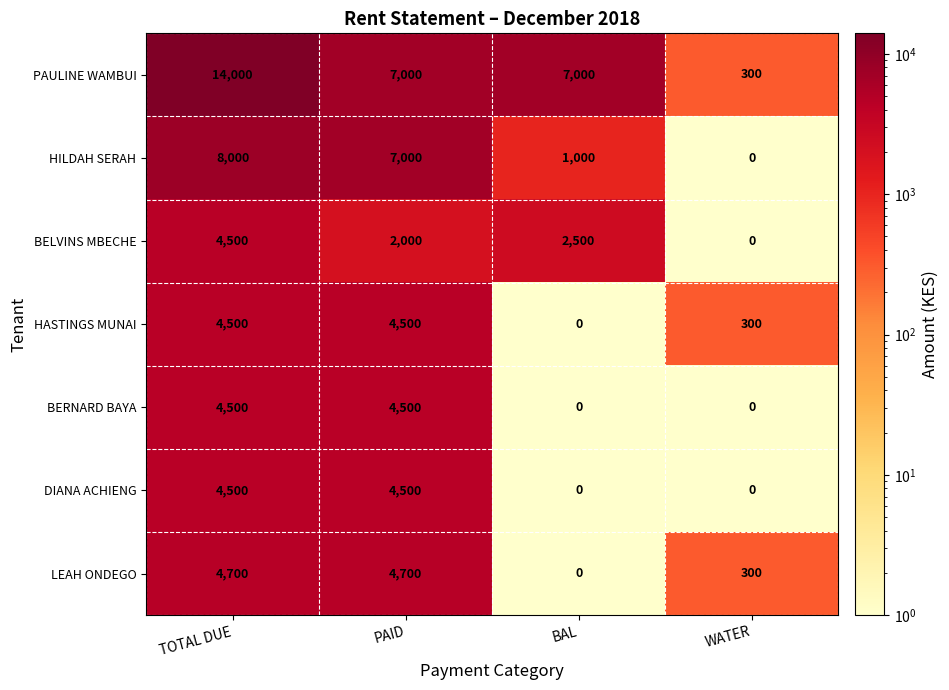

What is the maximum value shown in the chart?

14000